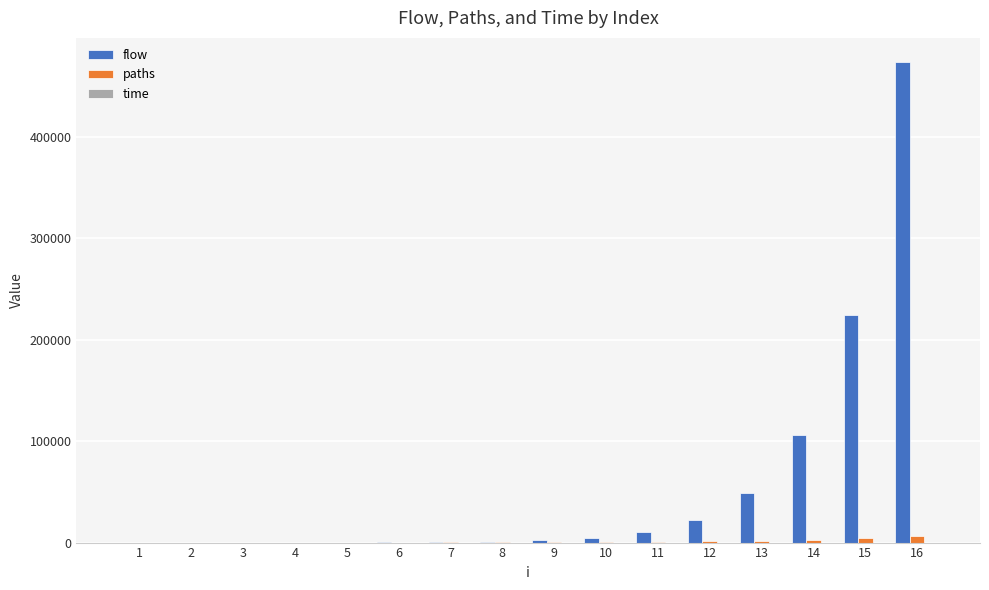

Between 10 and 14, which series saw the biggest shift?

flow